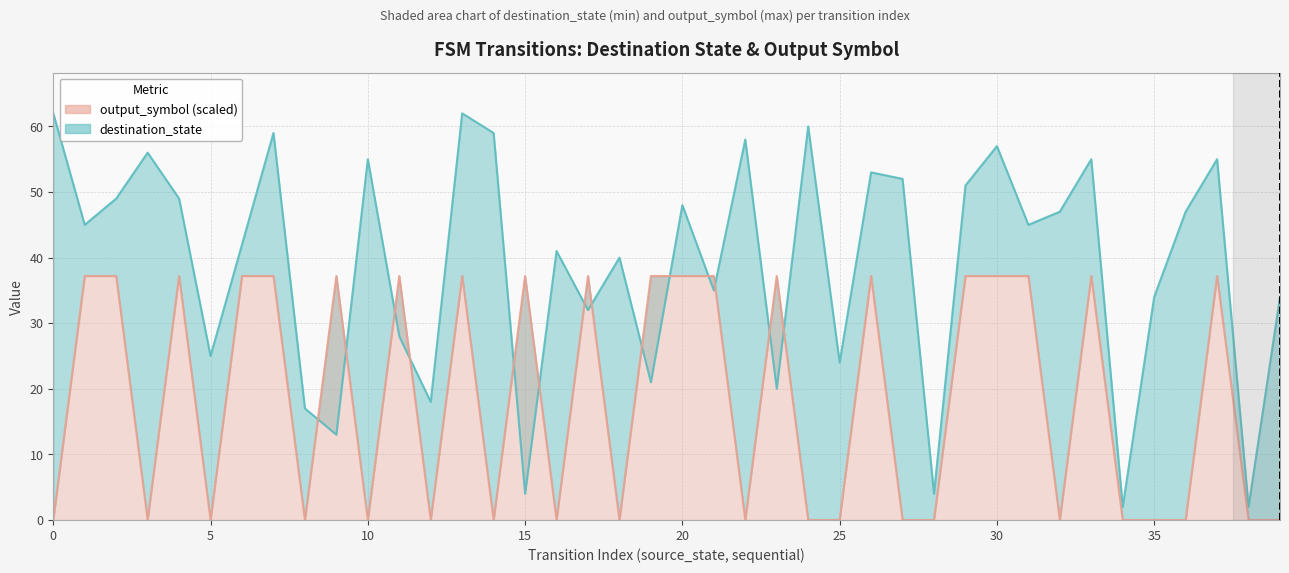

In destination_state (line), how many points are lower than both neighbors (excluding endpoints)?

14